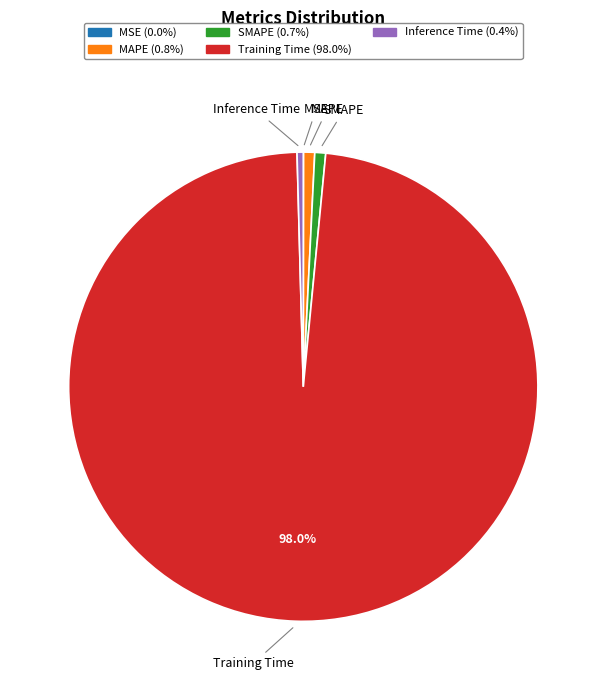

To the nearest percent, what is the combined percentage of SMAPE and Inference Time?

1%